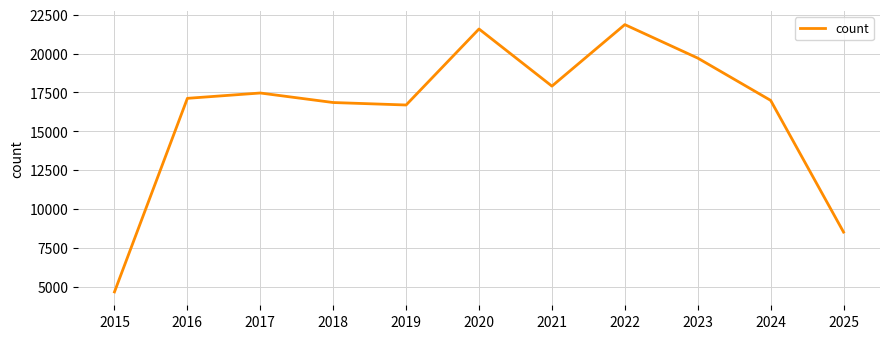

Approximately how many times larger is the value at 2016 compared to 2020?

0.8